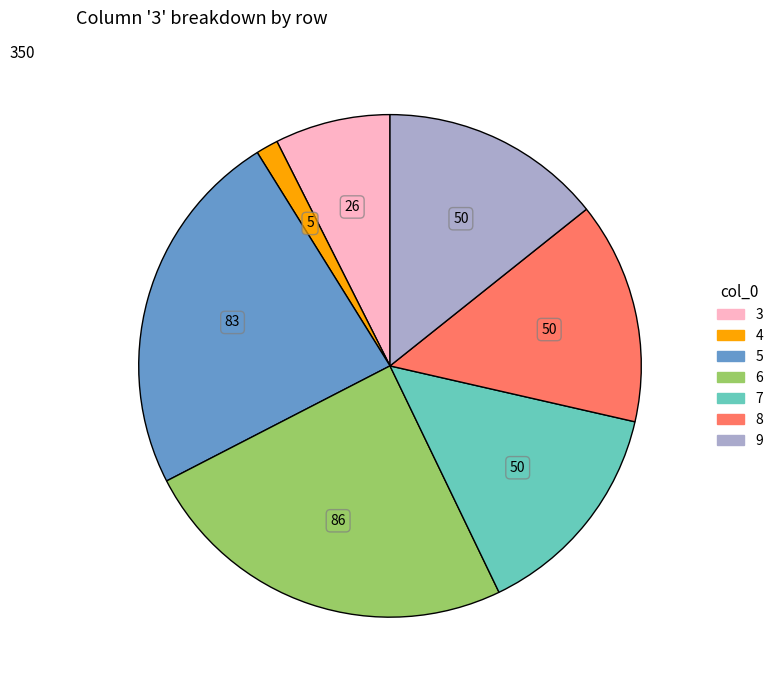

Which slice is the smallest?

4